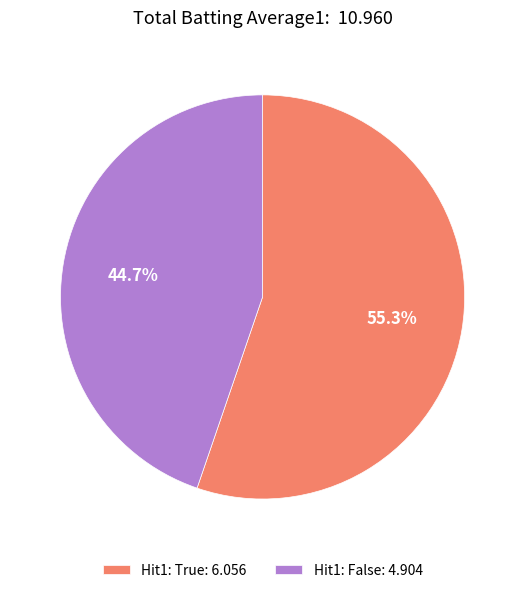

What percentage do Hit1: False: 4.904 and Hit1: True: 6.056 together represent?

100.0%